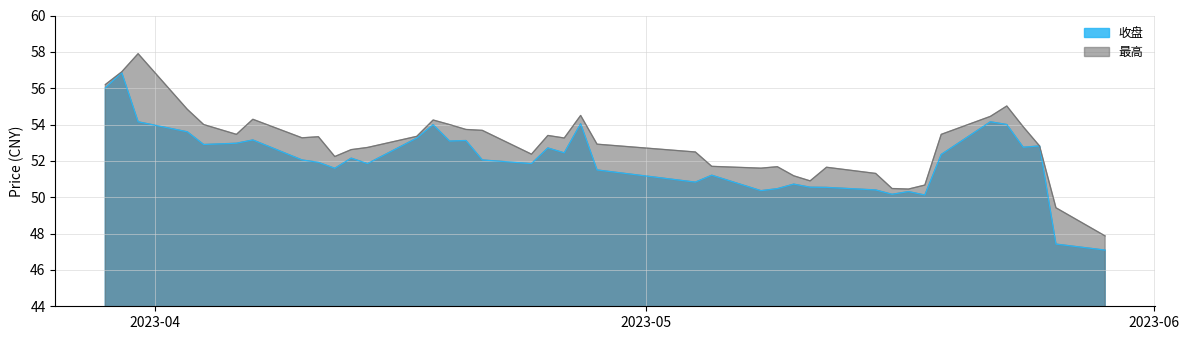

What is the sum of all 收盘 line values?

2083.5